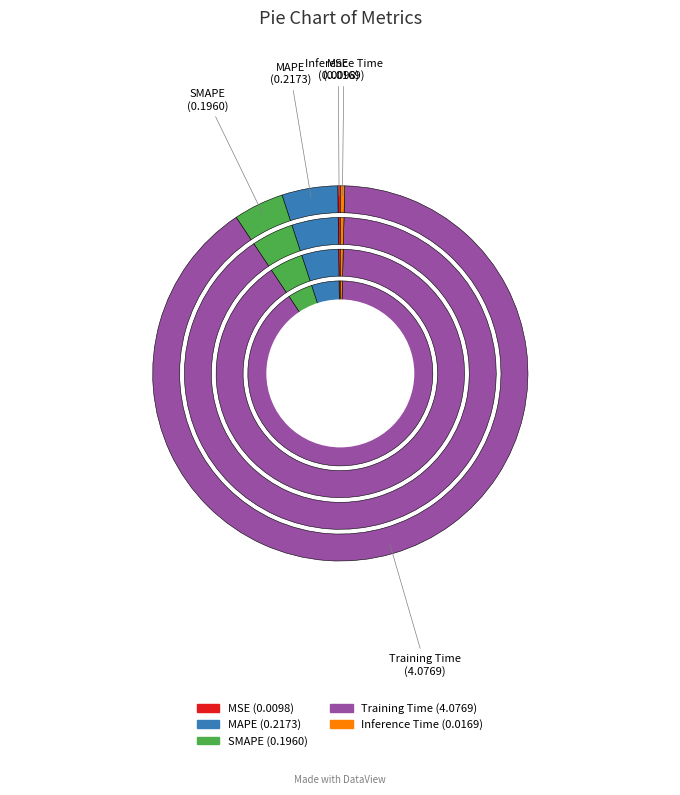

To the nearest percent, what portion does Training Time represent?

90%